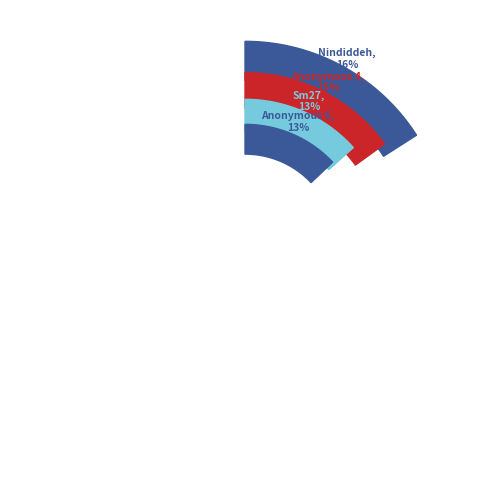

How many segments does this pie chart have?

8